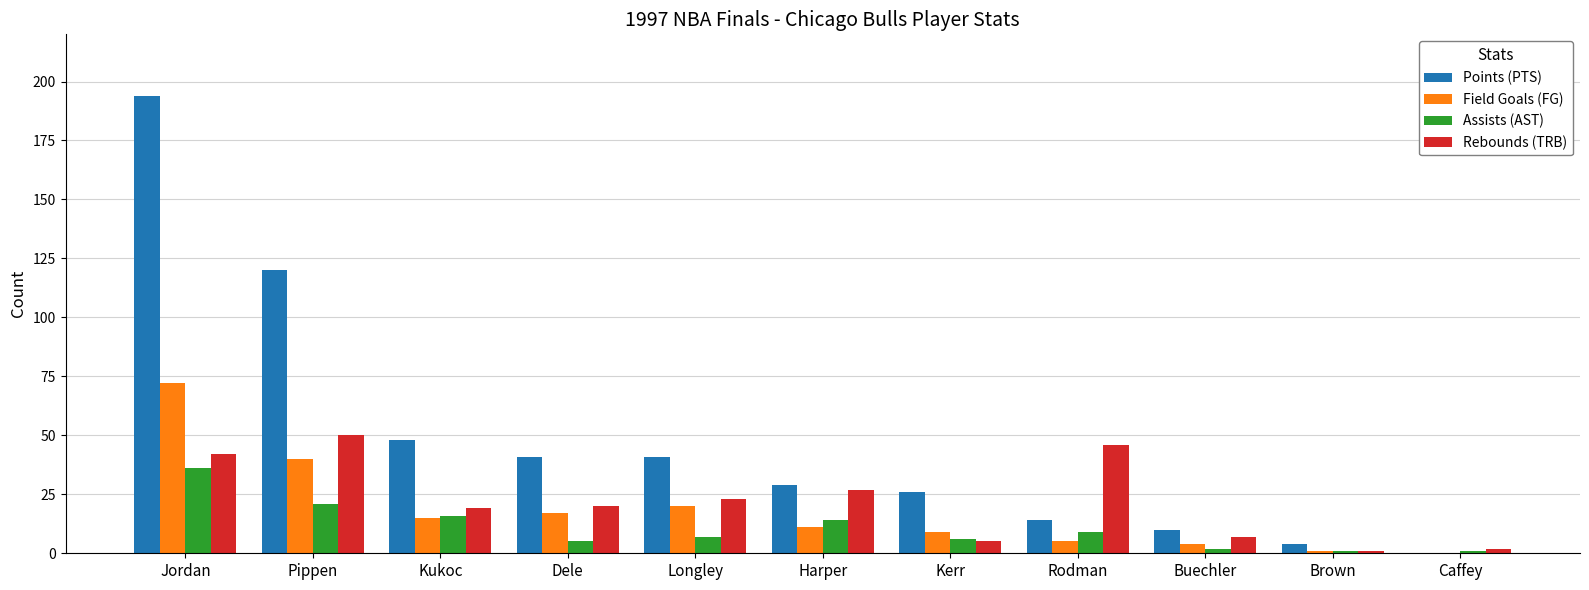

What is the maximum value shown in the chart?

194